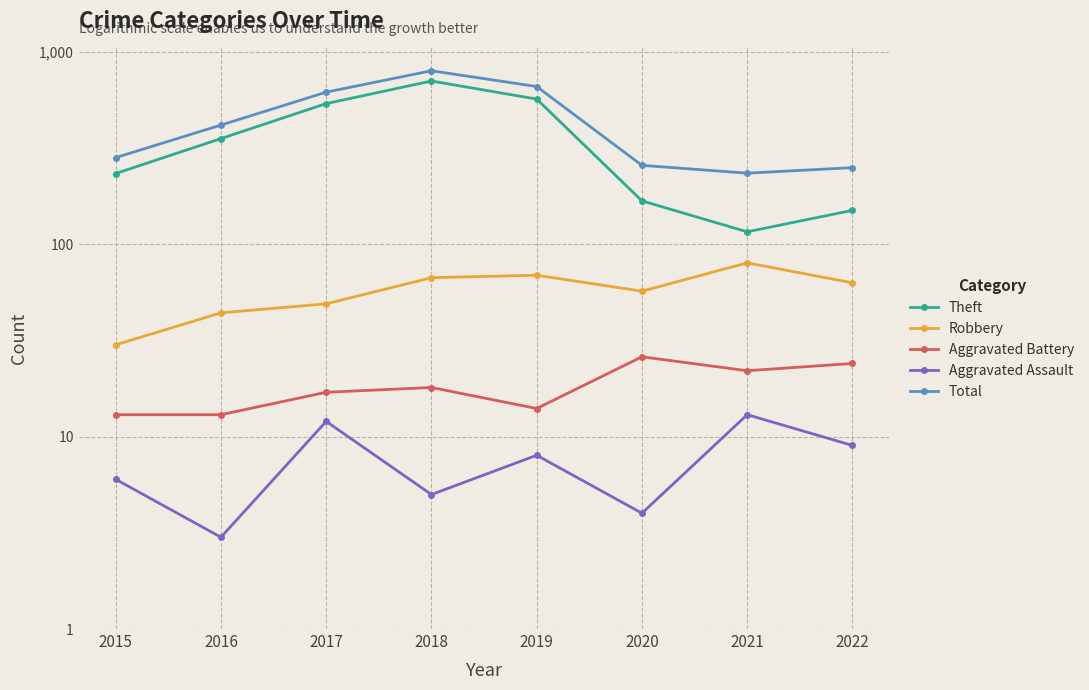

How many interior local peaks does the Aggravated Assault series have?

3